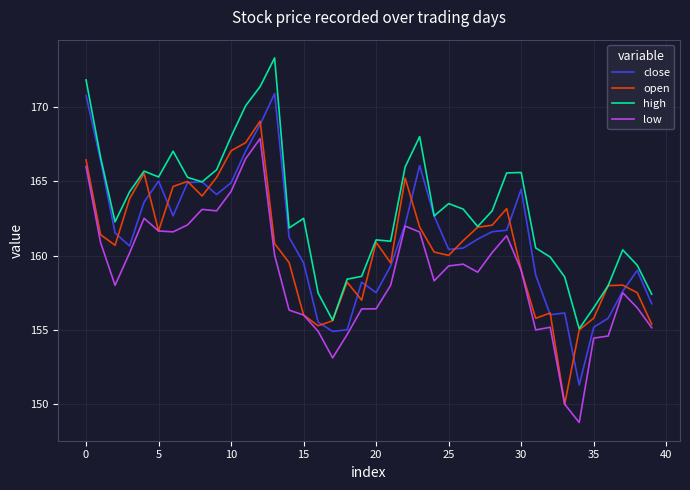

True or false: high and low cross at least once.

False